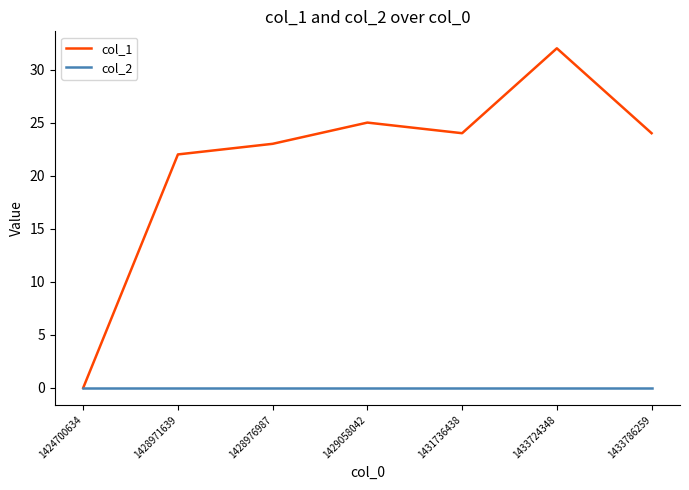

What is the greatest value displayed?

32